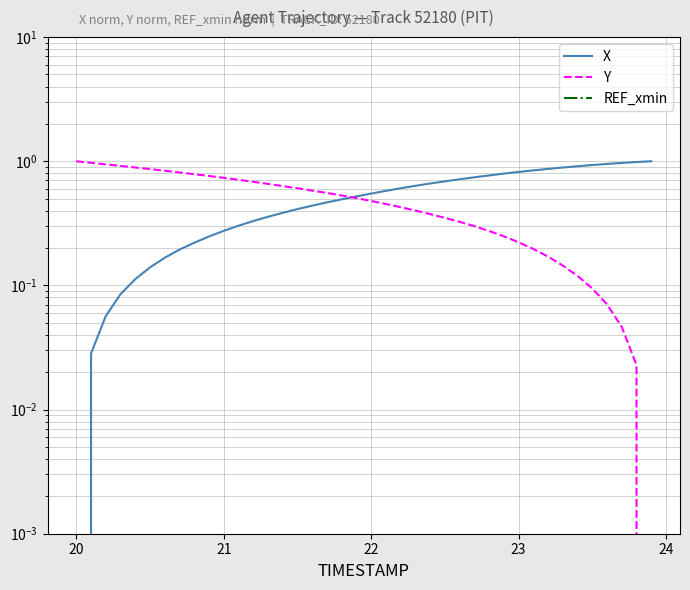

Does the chart display data point markers on the line(s)?

No